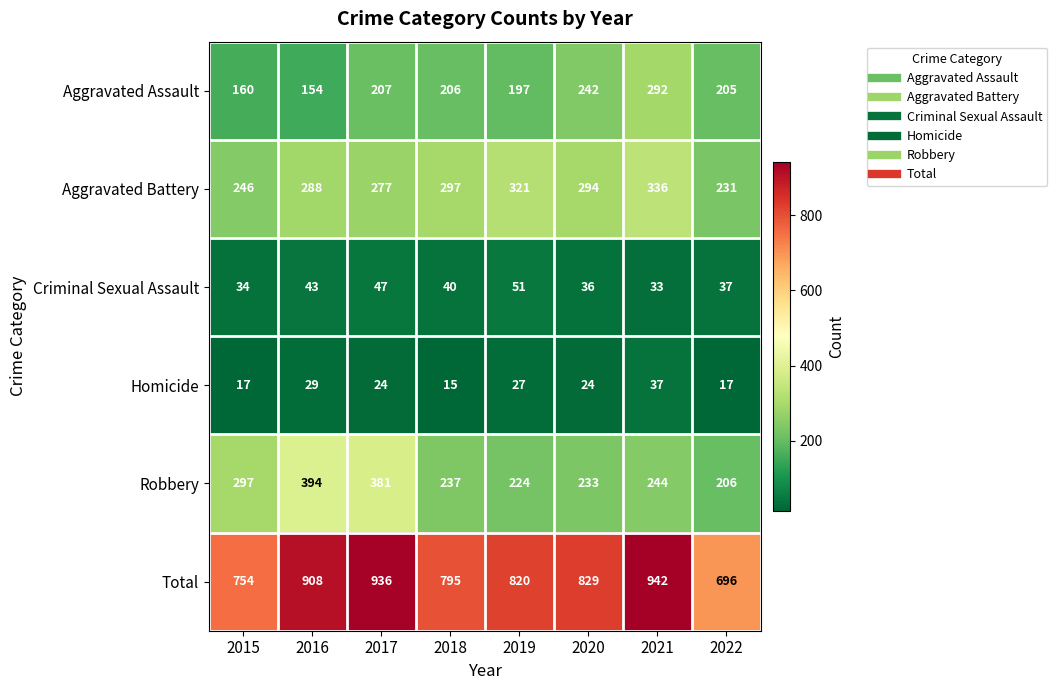

Is the value of Aggravated Battery at 2022 greater than the value of Criminal Sexual Assault at 2017?

Yes